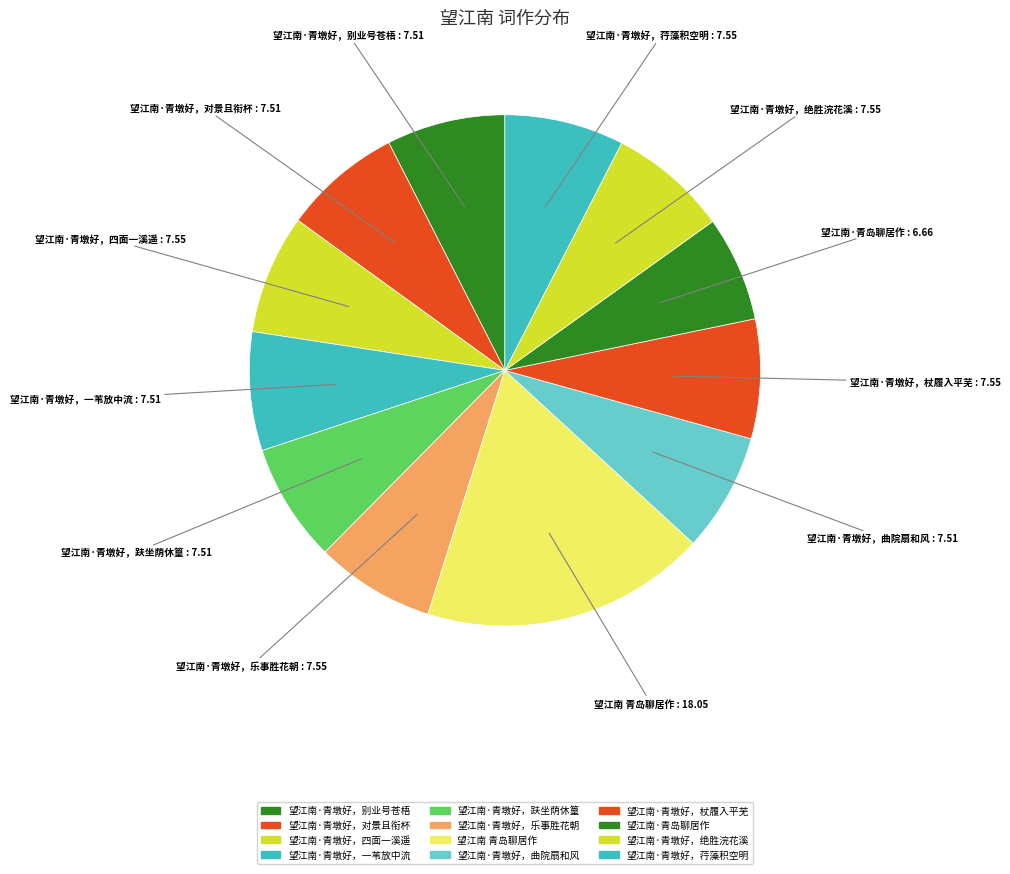

What is the smallest slice in the pie chart?

望江南·青岛聊居作